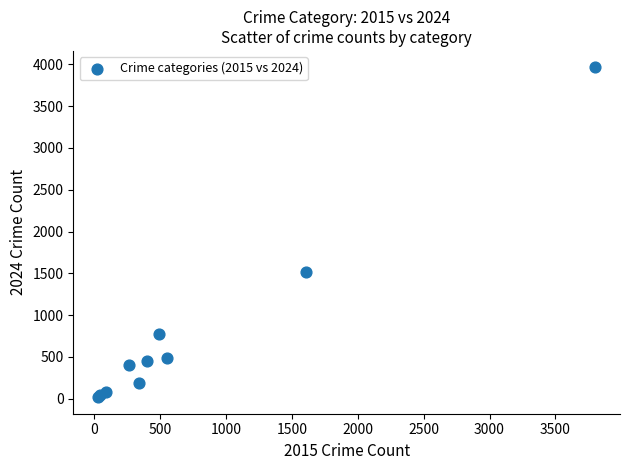

What Y value in the scatter plot is closest to 1991?

1513